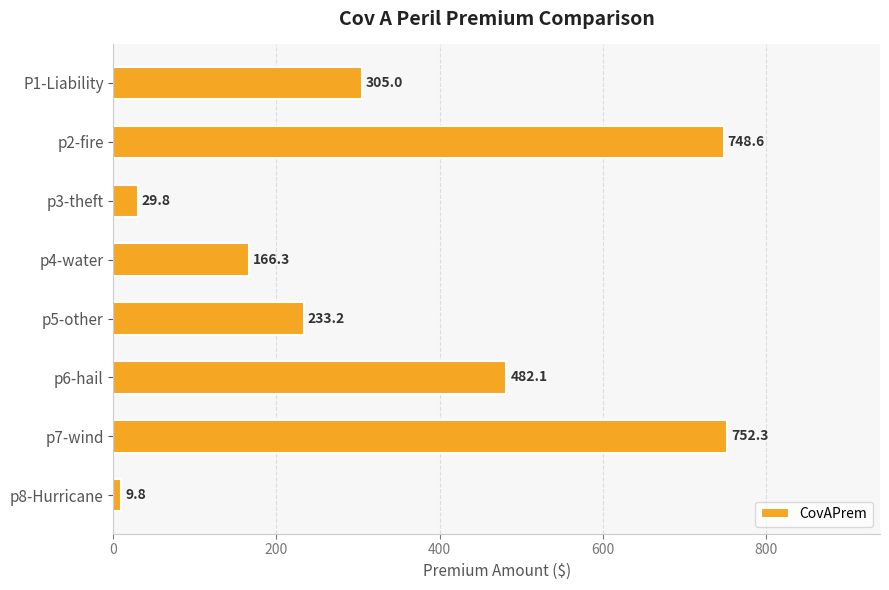

What is the label of the 4th bar from the top?

p4-water